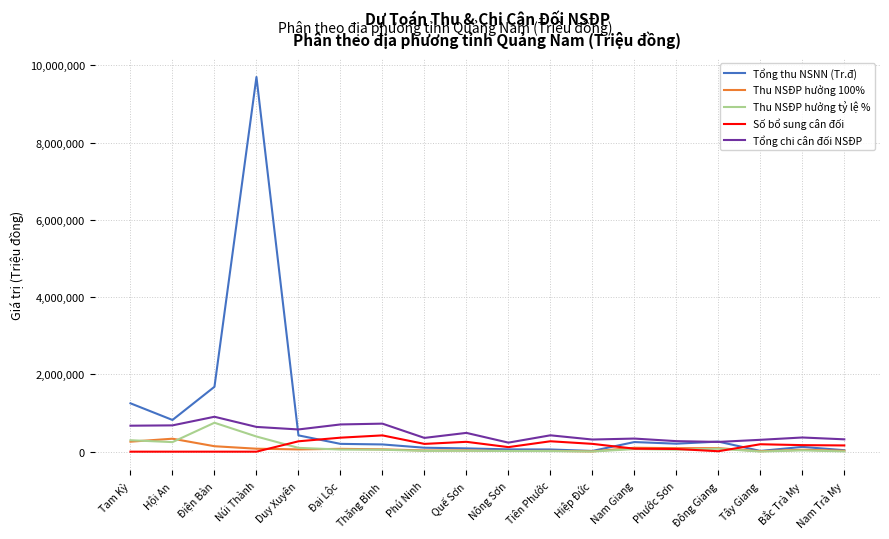

Which series has the widest spread of values?

Tổng thu NSNN (Tr.đ)